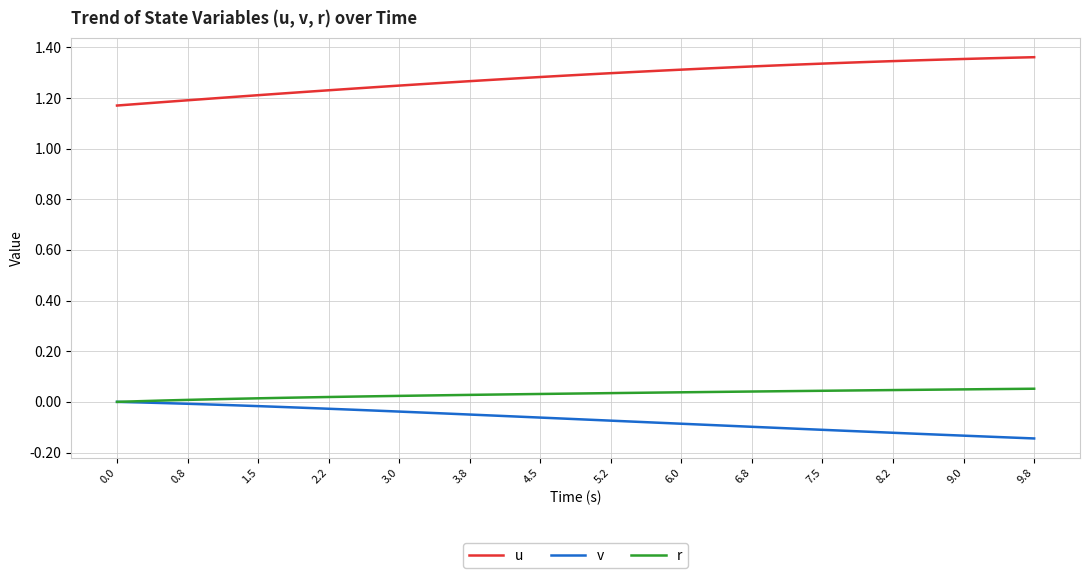

How many u values are between 1 and 2?

40